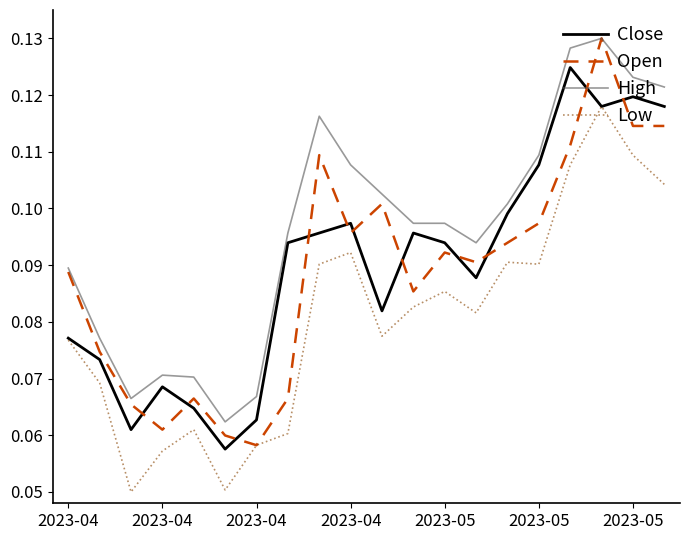

Which series ends up on top after the final intersection of Close and Open?

Close